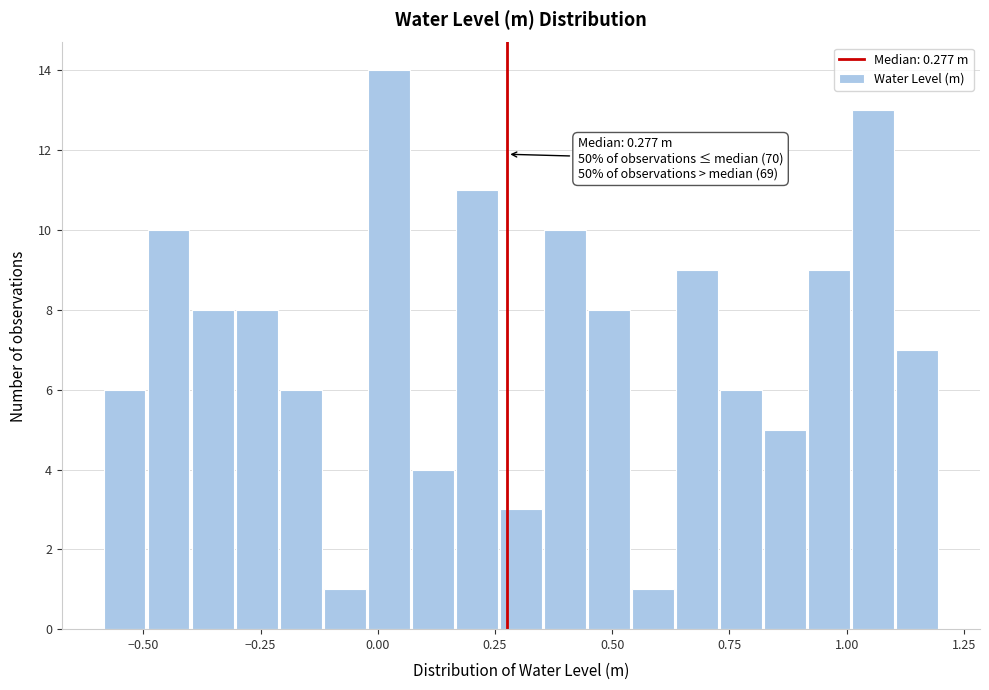

Around what value on the x-axis is the tallest bar? Give the approximate position of its centre, as read against the axis.

0.00